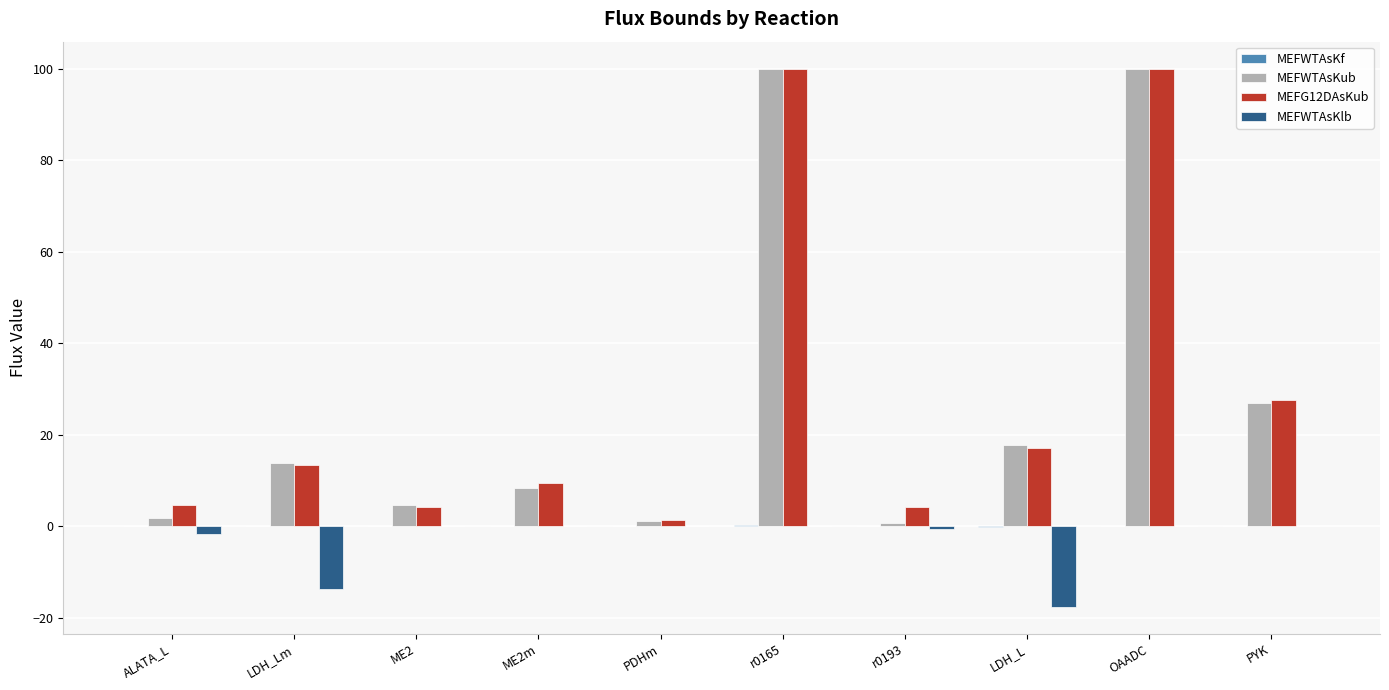

What is the sum of all MEFWTAsKlb values?

-33.9